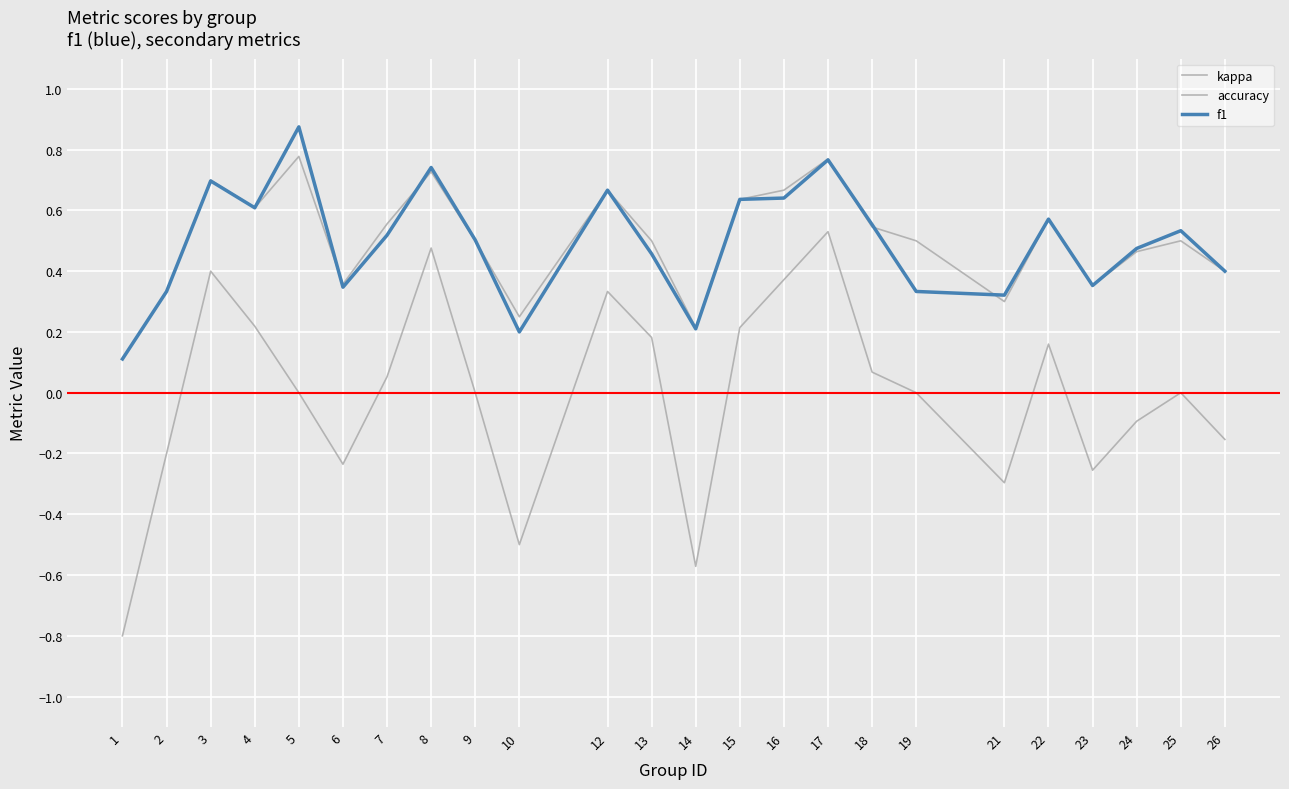

Is this an area chart (filled region under the line)?

No